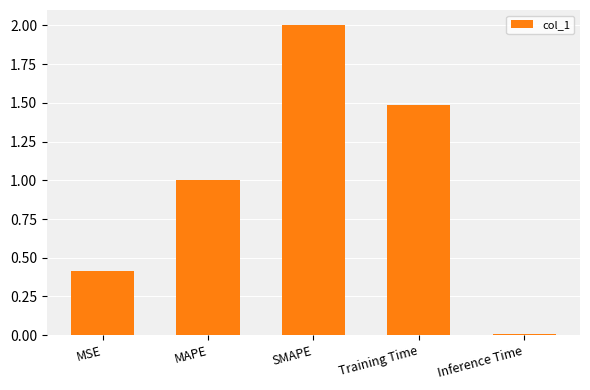

What is the sum of all values?

4.9